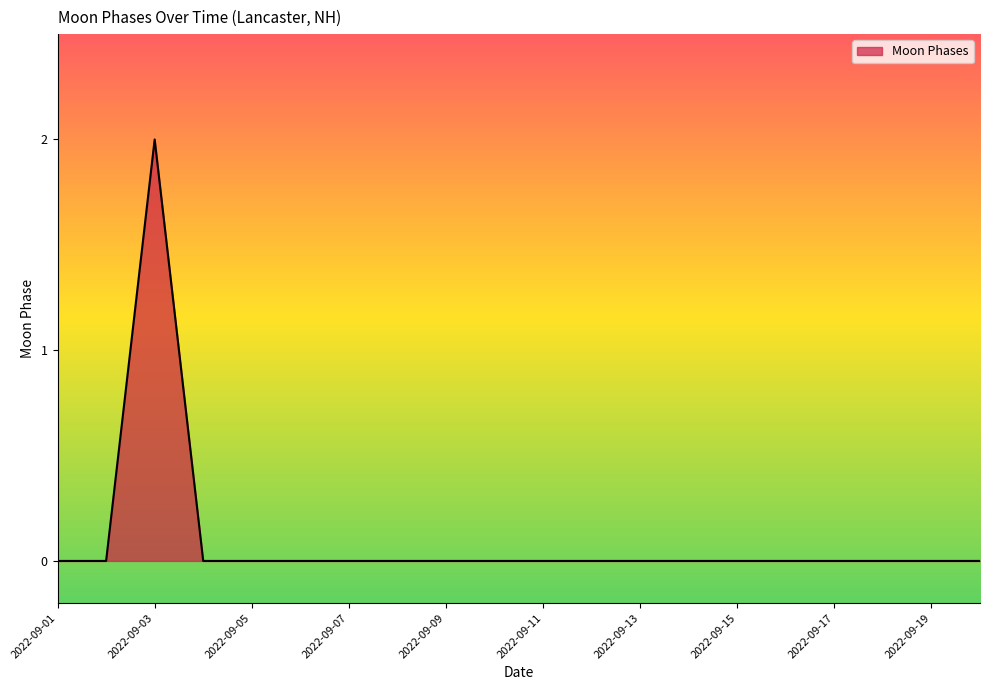

Does the chart display data point markers on the line(s)?

No